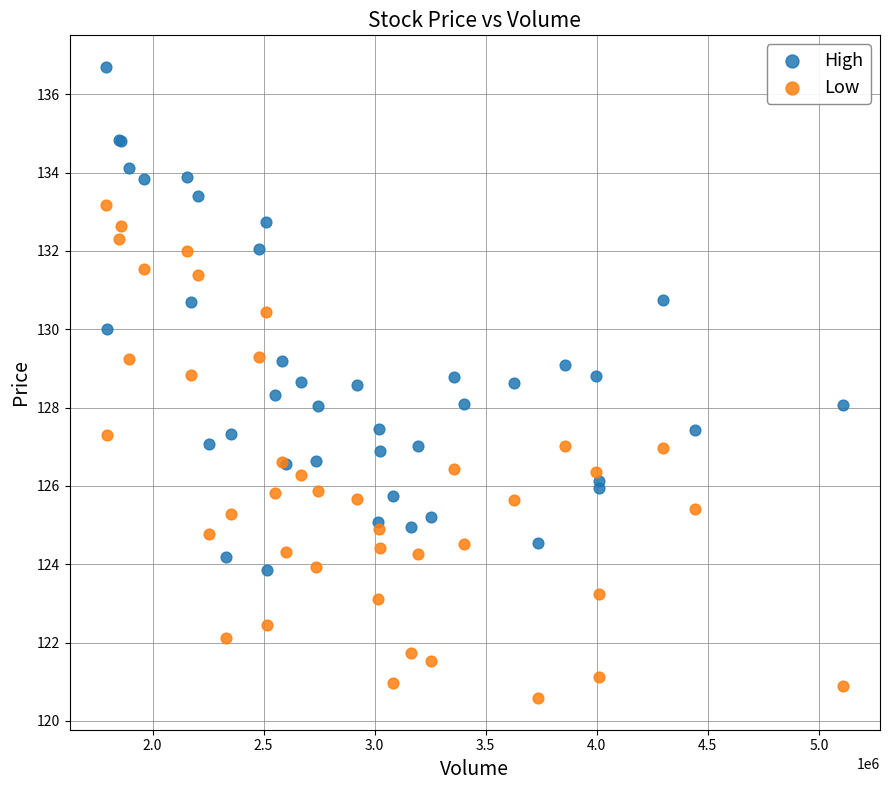

Which series contains the lowest Y value?

Low